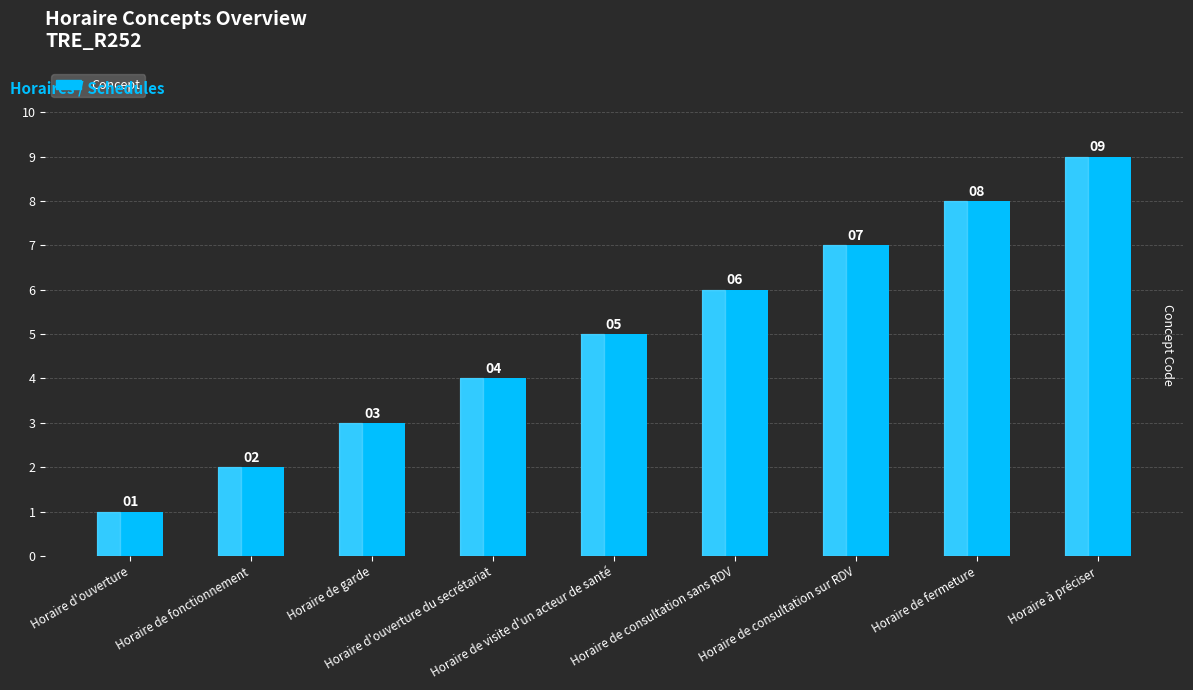

How many data points are less than 5?

4